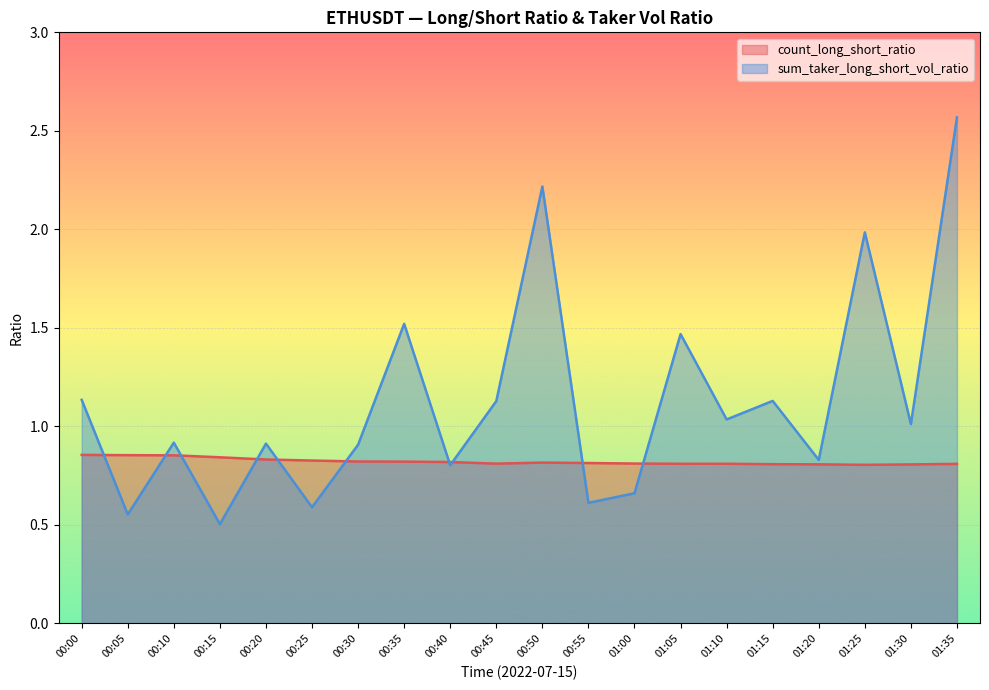

Which category has the highest value in the count_long_short_ratio series?

00:00